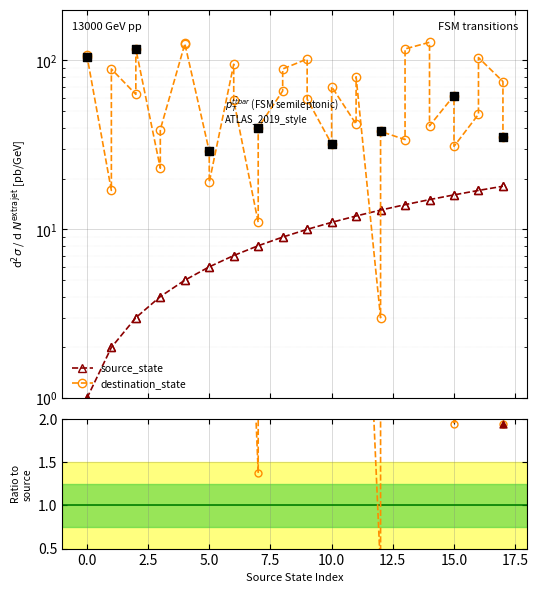

Is the value of source_state at 32 greater than the value of destination_state at 10.0?

No